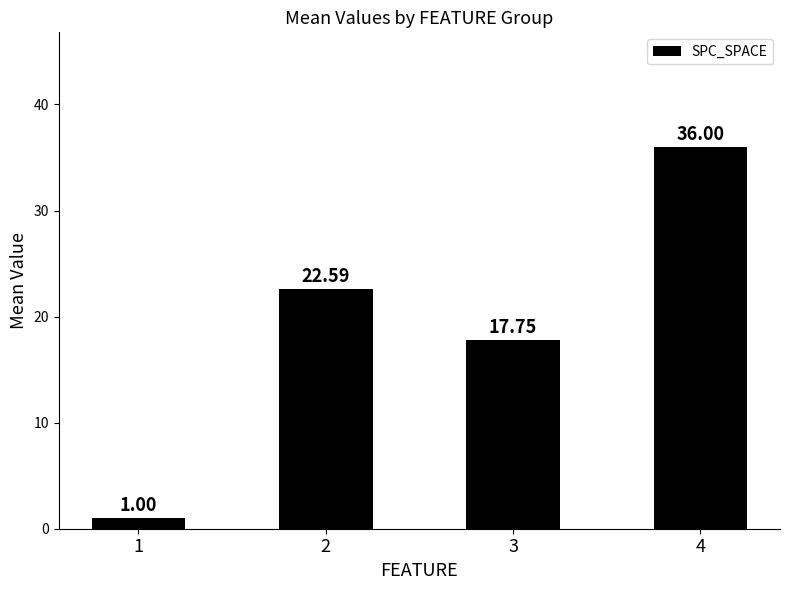

Between 2 and 4, which is larger?

4